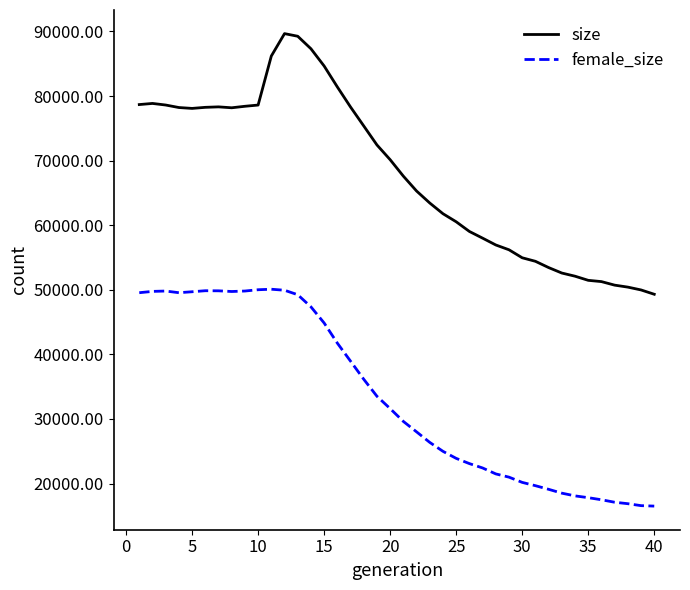

True or false: female_size and size intersect in this chart.

False